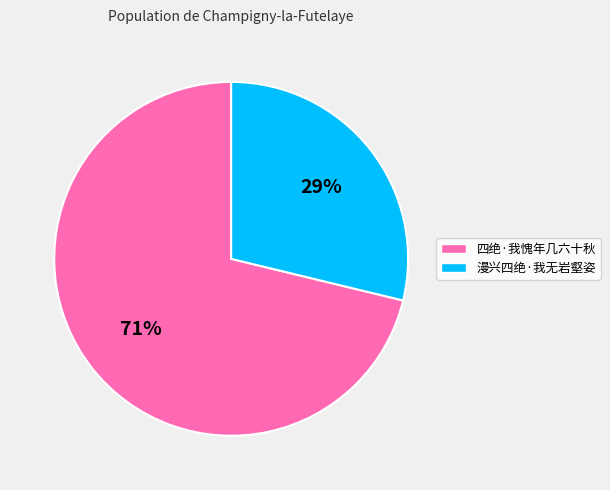

The 四绝·我愧年几六十秋 slice represents 71% of the pie. True or false?

True